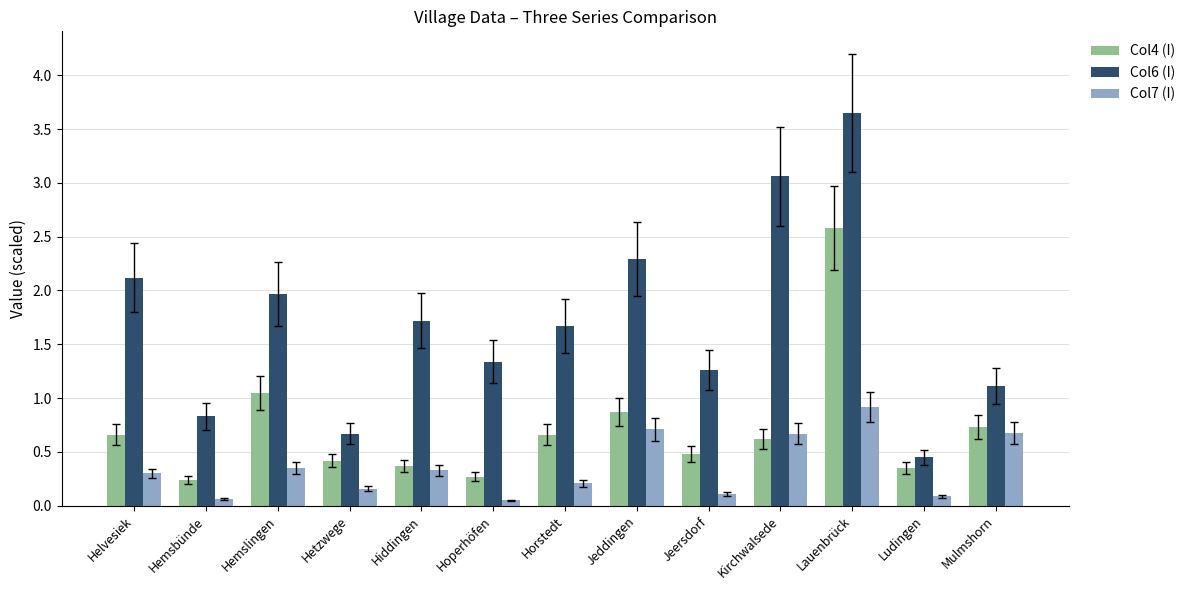

What is the difference between the maximum and minimum values in the Col7 (I) series?

0.9